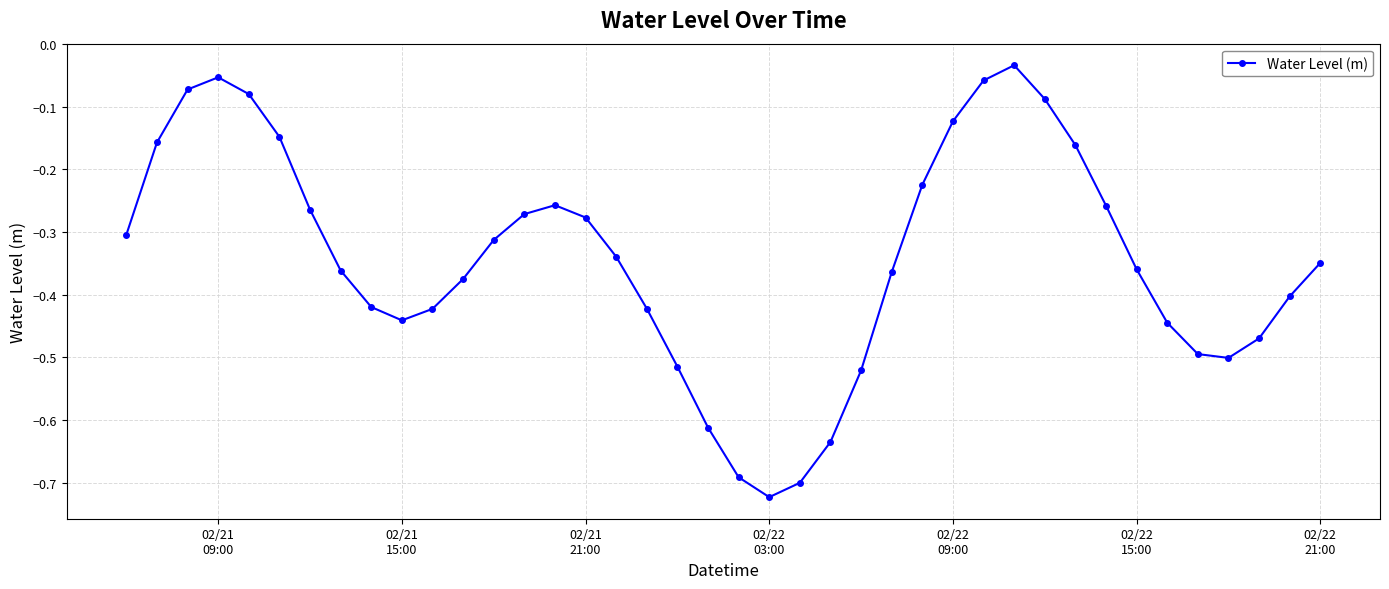

True or false: the data has more than 1 interior local peaks.

True